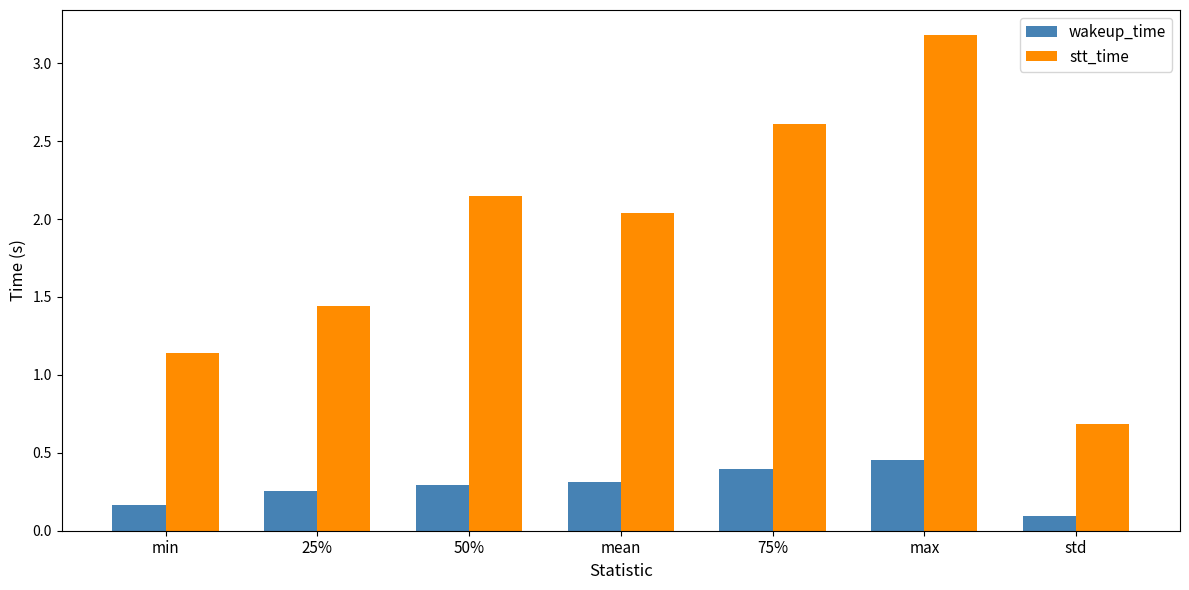

What is the label of the 4th bar from the right?

mean